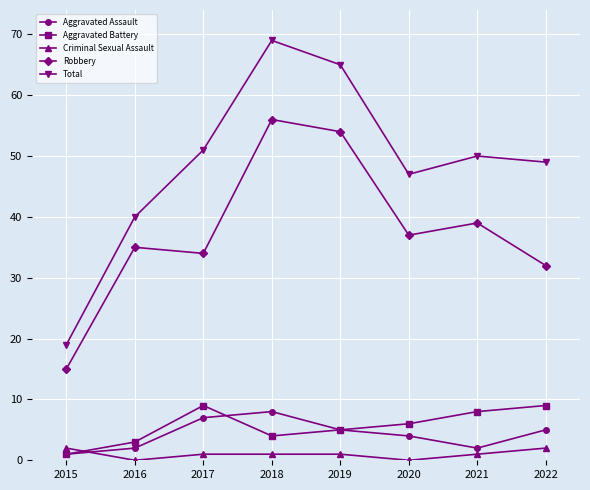

What is the difference between the second highest and minimum values in the Criminal Sexual Assault series?

2